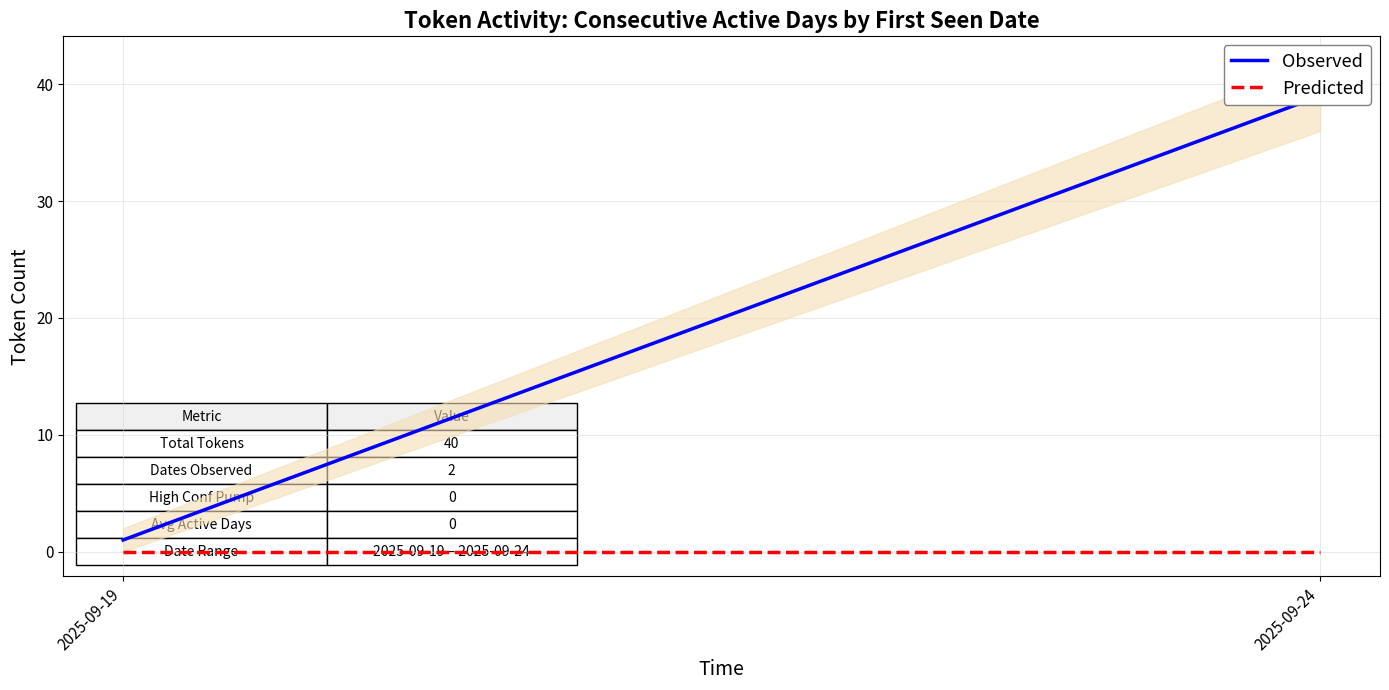

Reading left to right, what are all the values shown in this chart?

Observed: 2025-09-19=1	2025-09-24=39
Predicted: 2025-09-19=0	2025-09-24=0